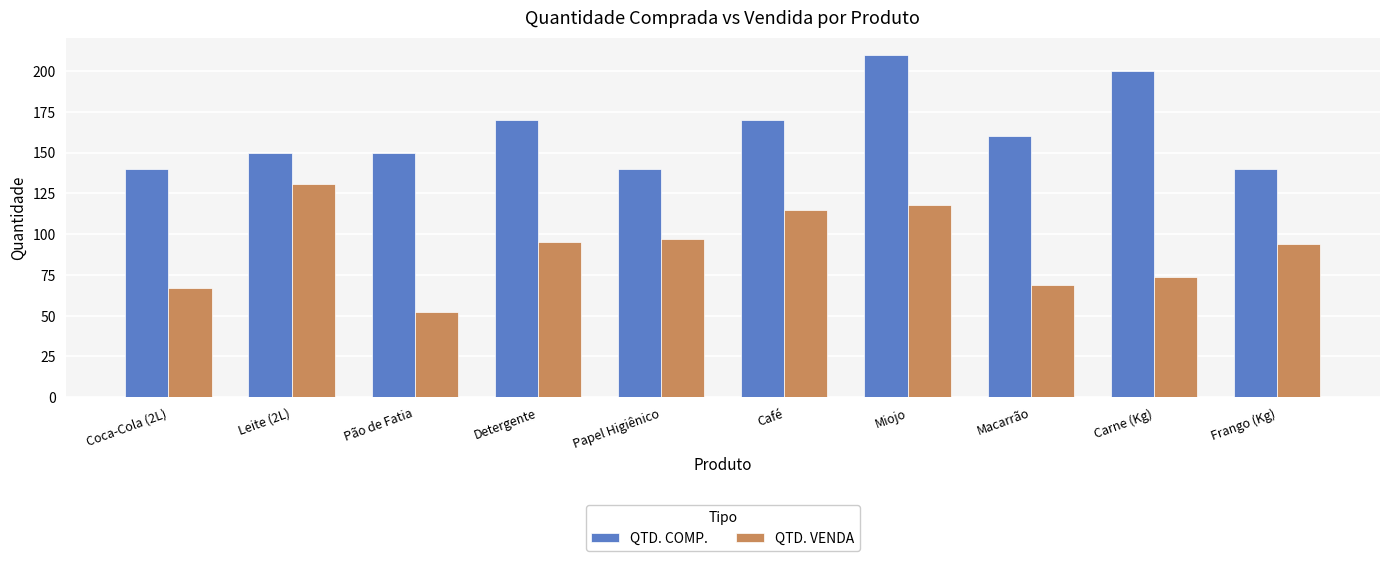

Between Leite (2L) and Pão de Fatia, which series saw the biggest shift?

QTD. VENDA